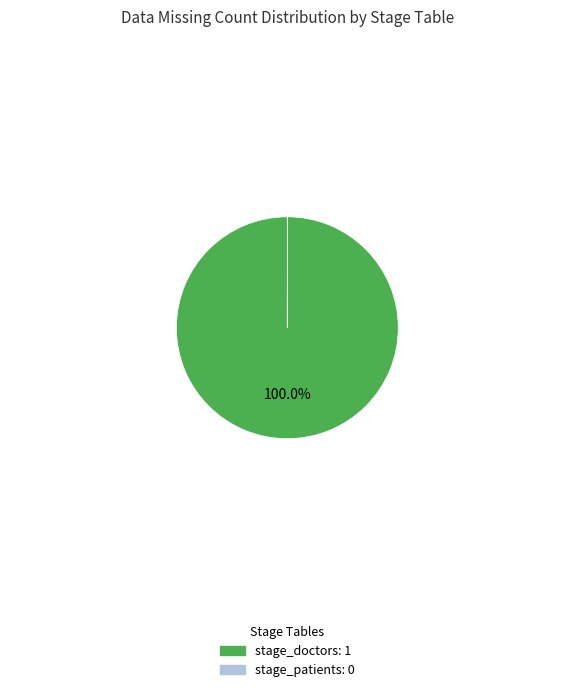

Which category has the biggest portion of the pie?

stage_doctors